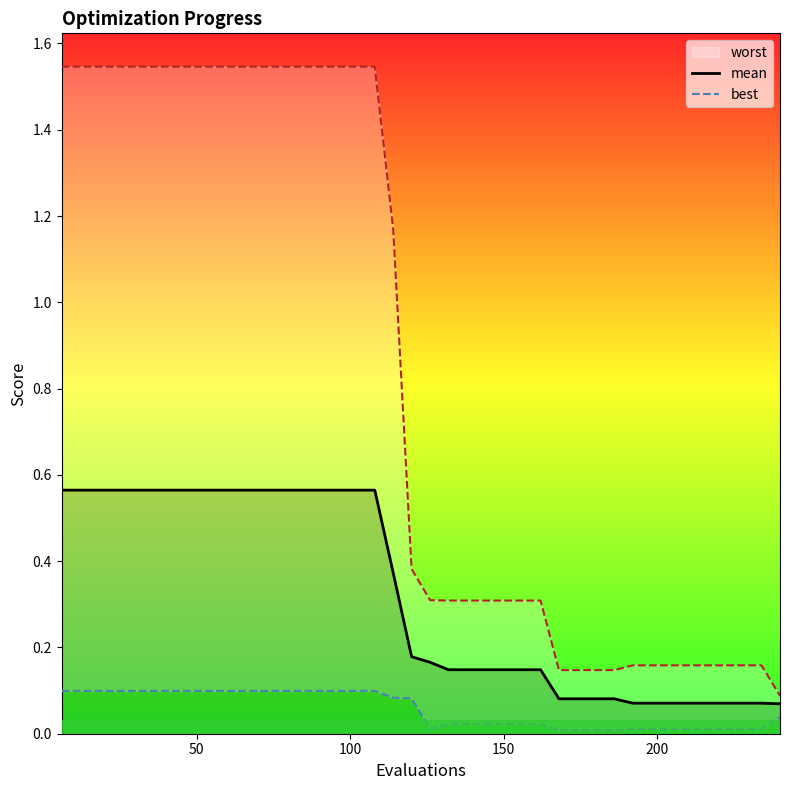

Does the chart have visible grid lines?

No